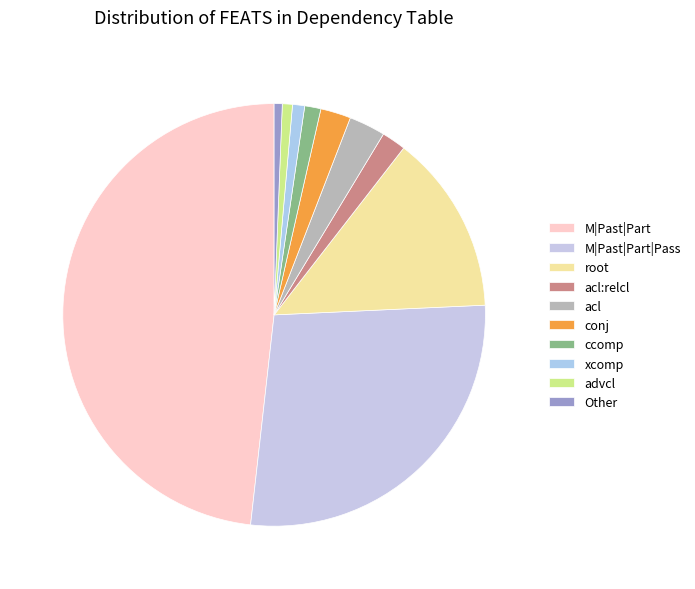

What percentage is NOT represented by advcl?

99.2%